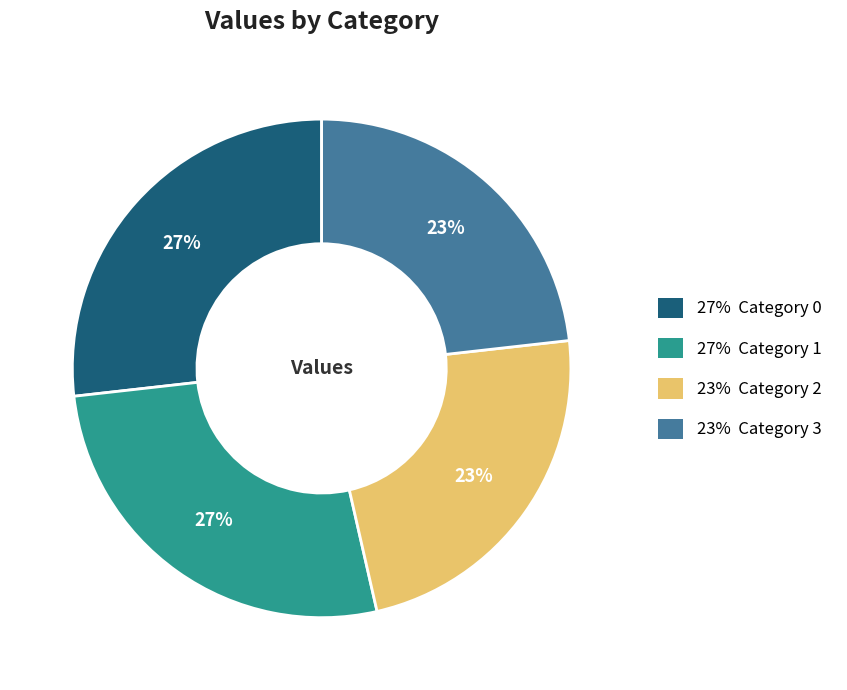

To the nearest percent, what is the average slice percentage?

25%